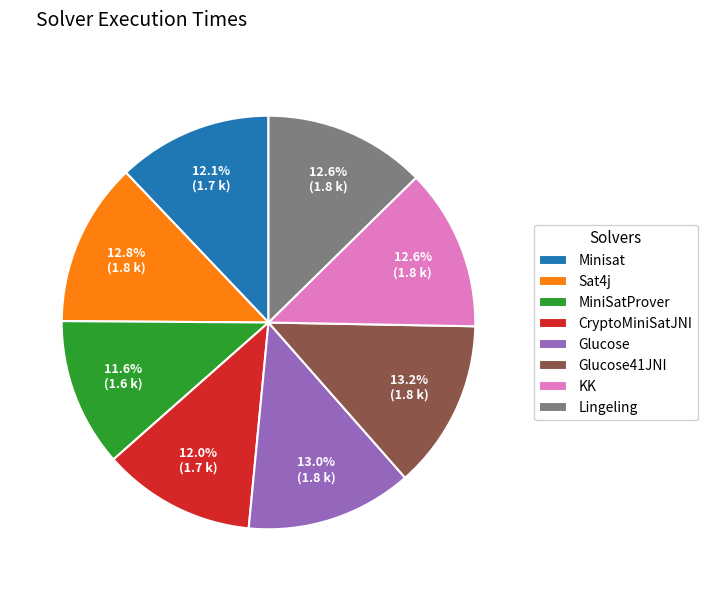

To the nearest percent, what is the average slice percentage?

12%